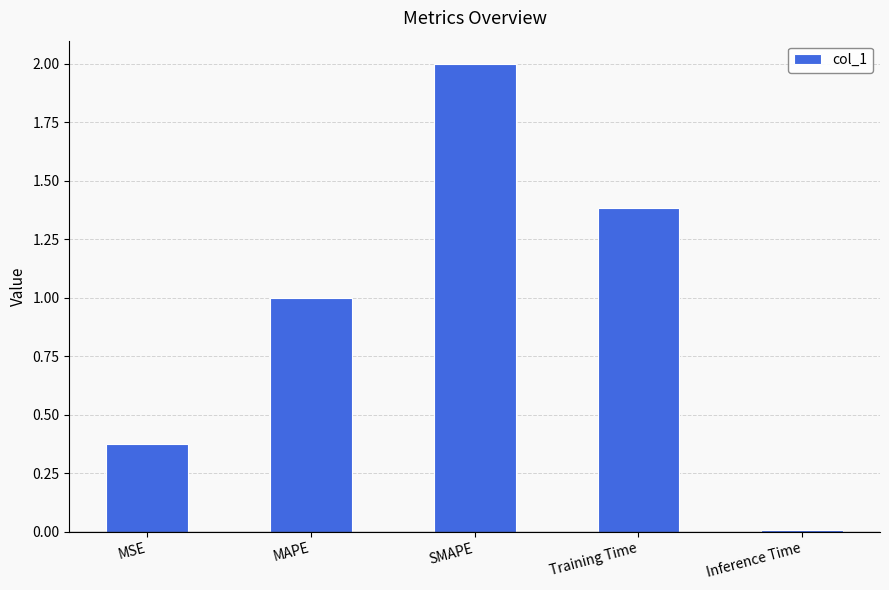

What position from the left is SMAPE?

3